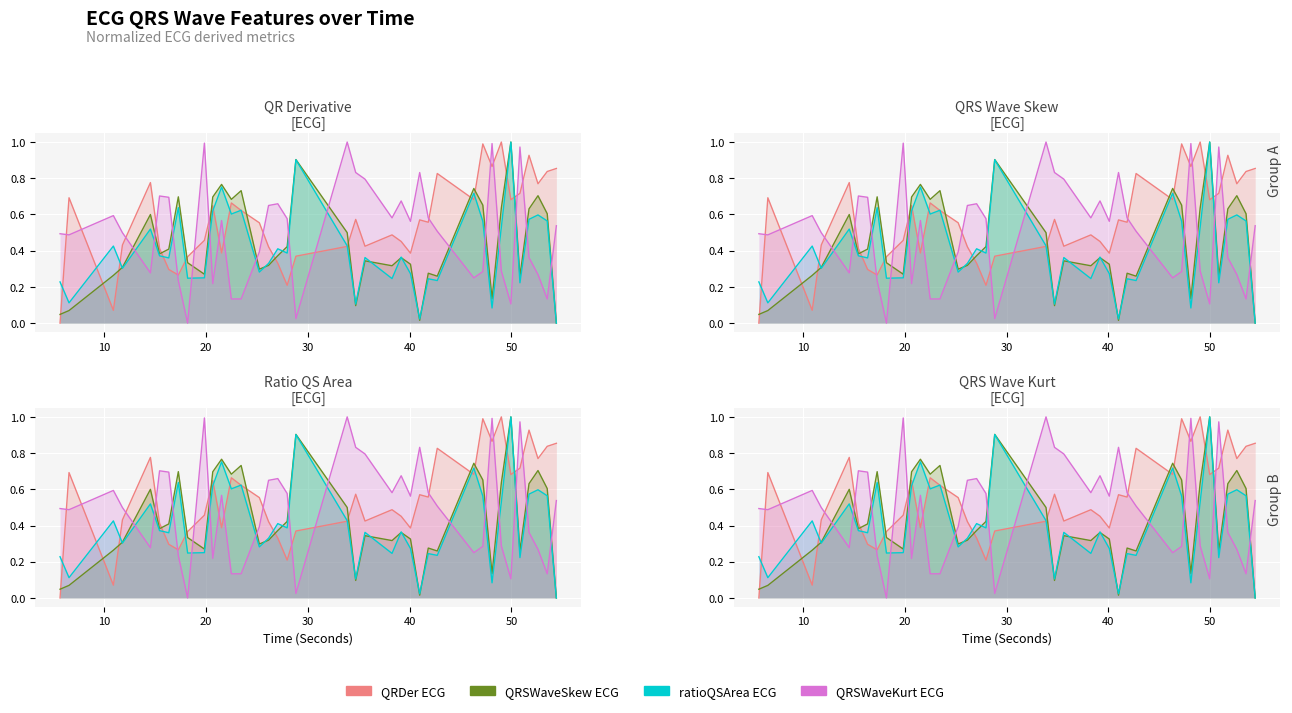

What is the average value of the QRSWaveKurt_ECG series?

0.4